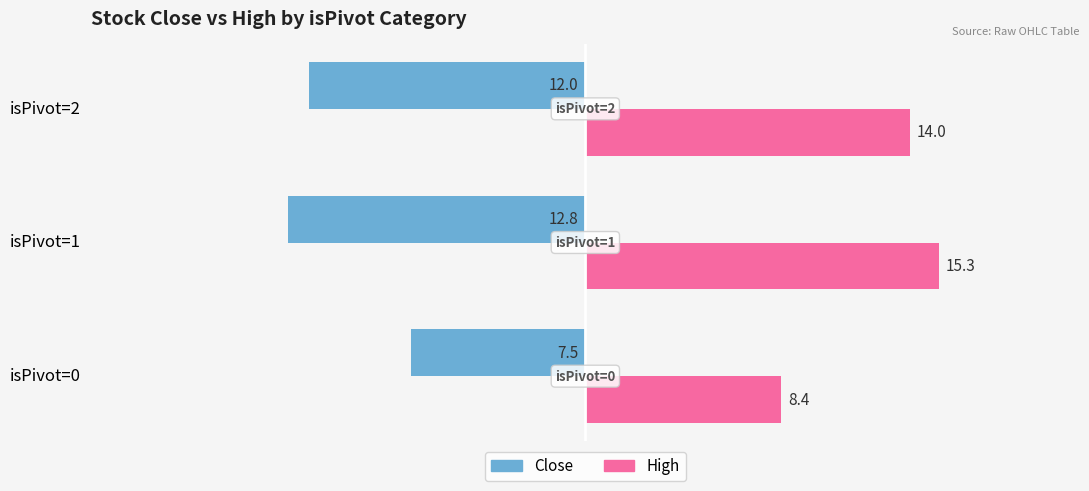

Read the High value at isPivot=2.

14.0